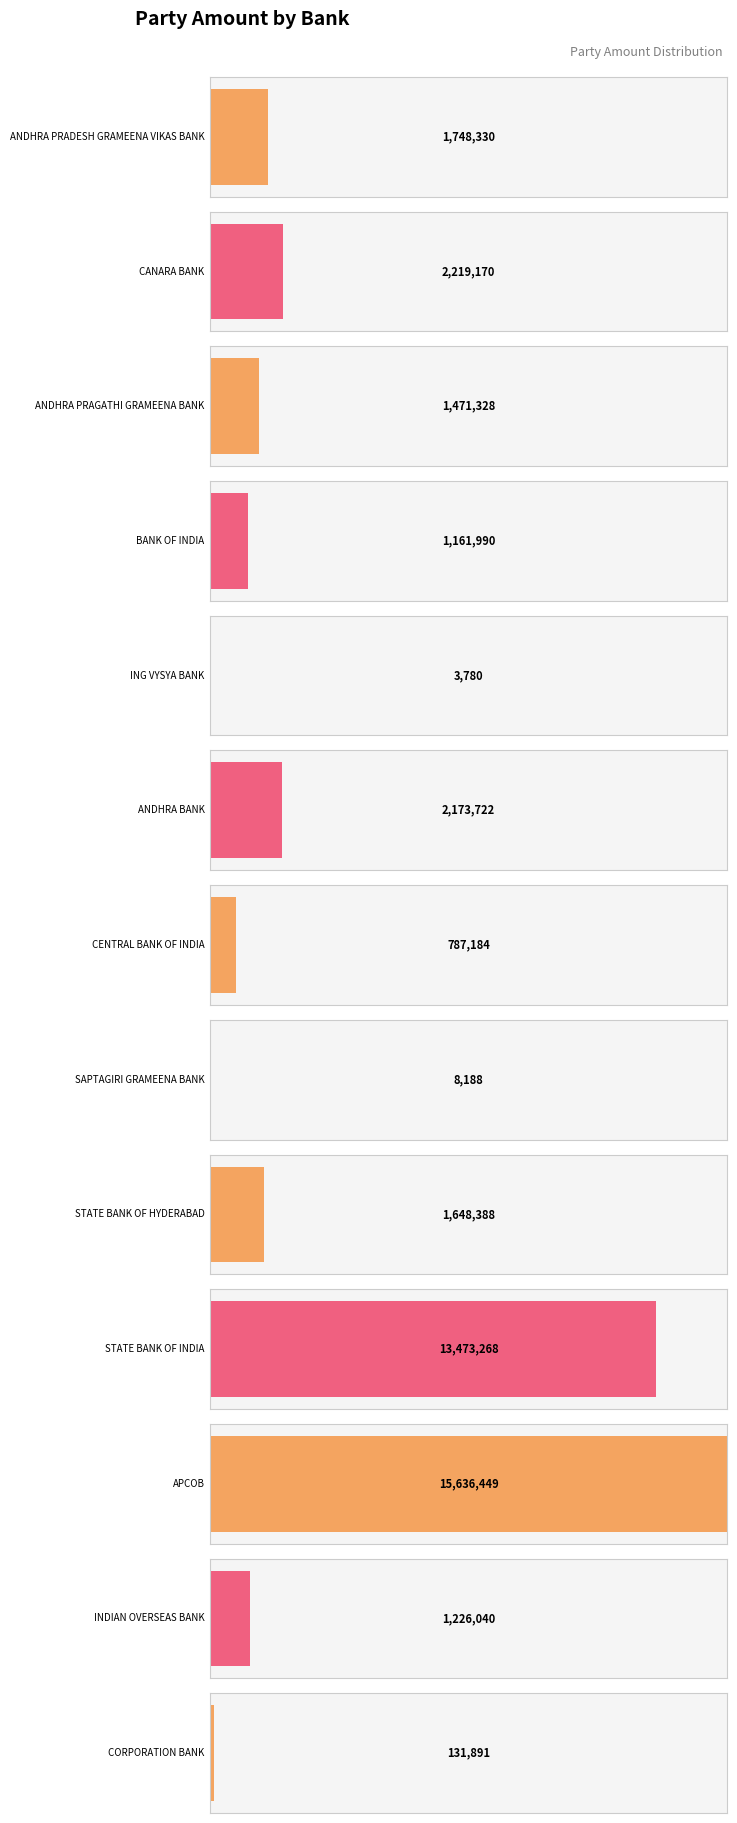

What is the value of the 2nd bar from the left?

2219170